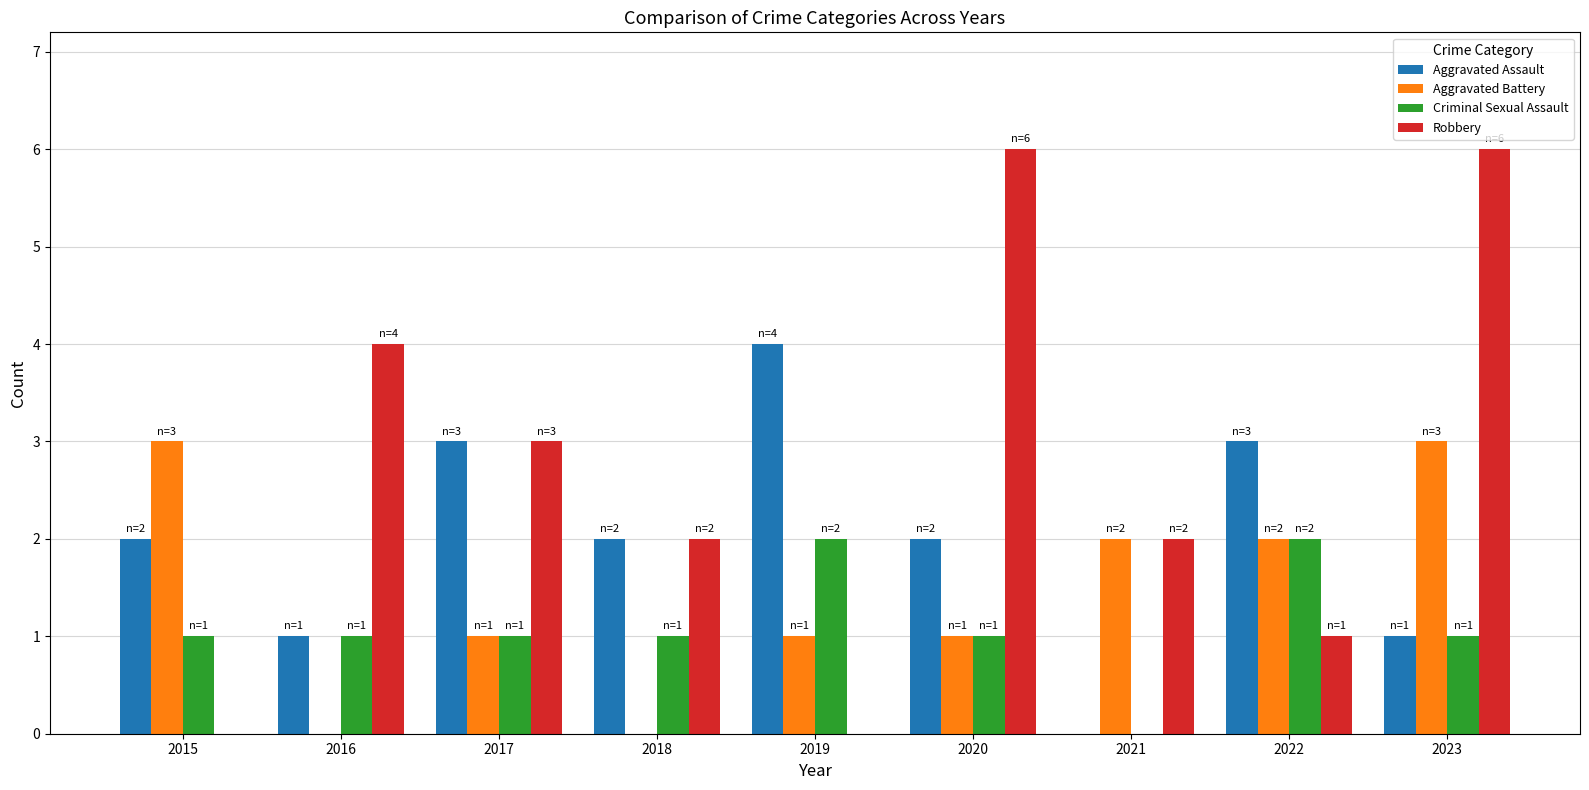

What are all the series names shown in the legend?

Aggravated Assault, Aggravated Battery, Criminal Sexual Assault, Robbery